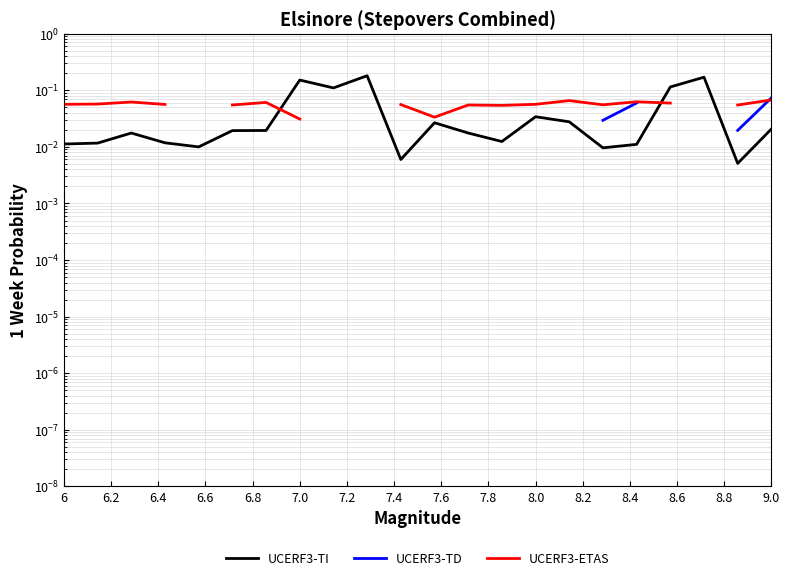

In UCERF3-ETAS, how many points are higher than both neighbors (excluding endpoints)?

5